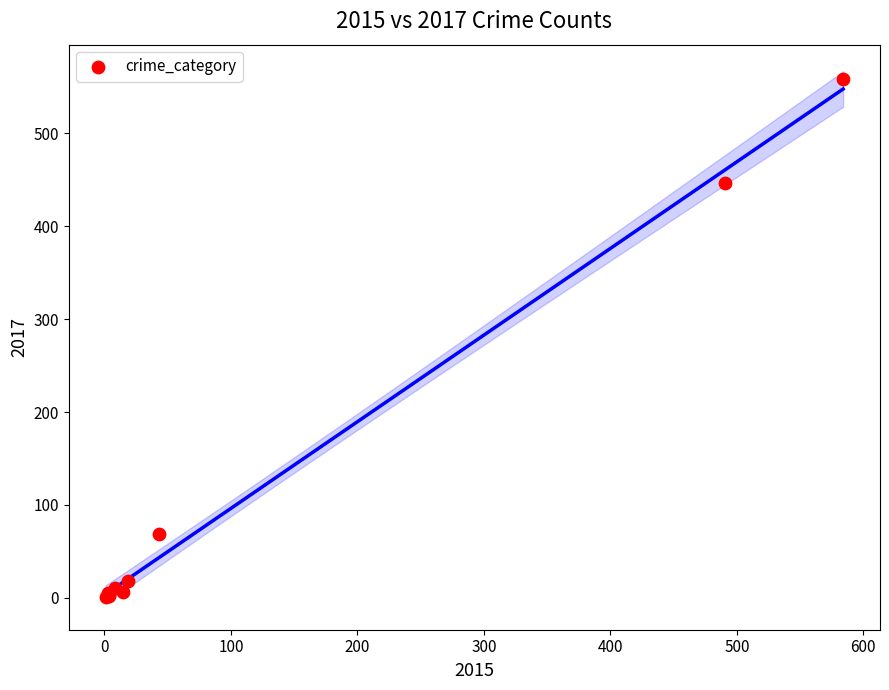

What Y value in the scatter plot is closest to 279?

447